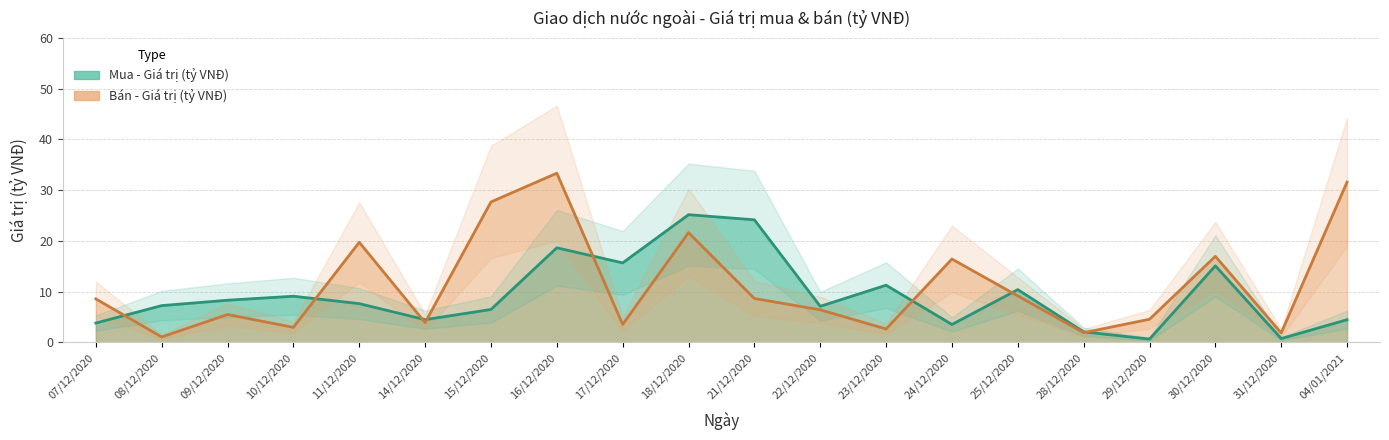

Reading left to right, transcribe all the data shown in this chart.

Mua - Giá trị (tỷ VNĐ): 3.8	7.2	8.3	9.1	7.6	4.5	6.5	18.6	15.7	25.2	24.2	7.1	11.3	3.5	10.4	2.1	0.7	15.1	0.8	4.5
Bán - Giá trị (tỷ VNĐ): 8.6	1.1	5.5	3.0	19.7	3.9	27.7	33.4	3.5	21.6	8.7	6.4	2.6	16.4	9.2	1.9	4.6	17.0	1.9	31.6